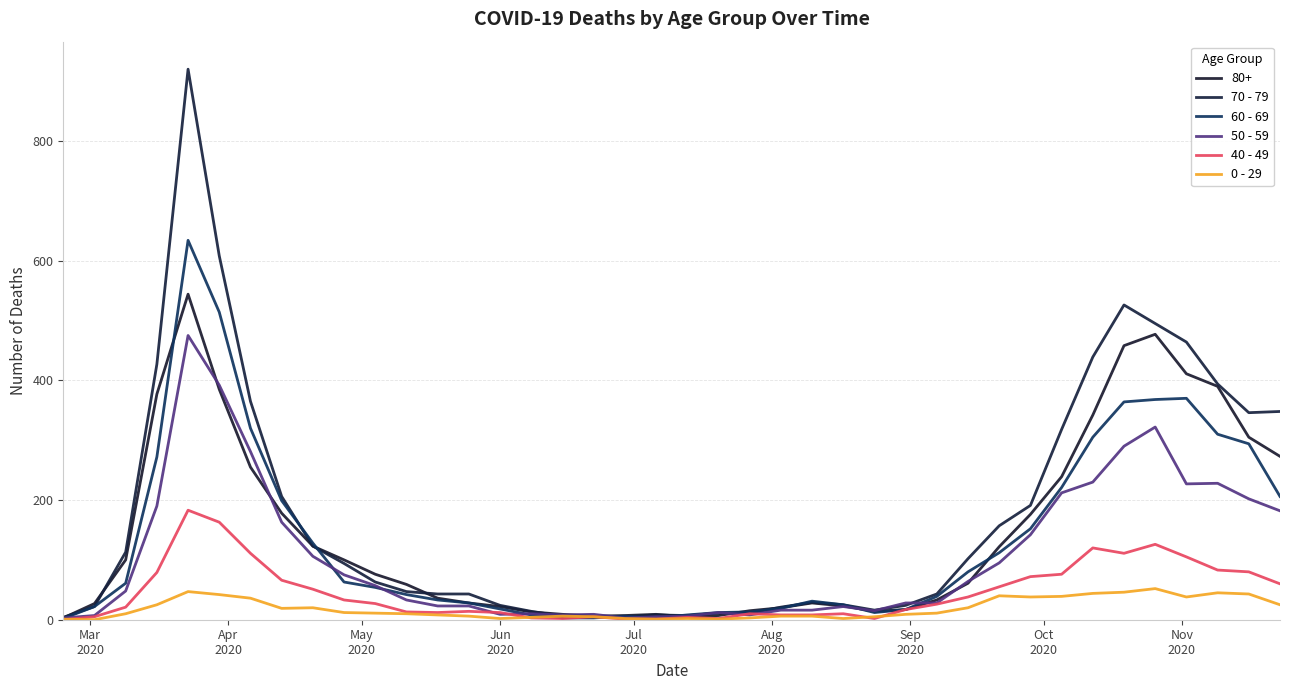

Does the chart display data point markers on the line(s)?

No